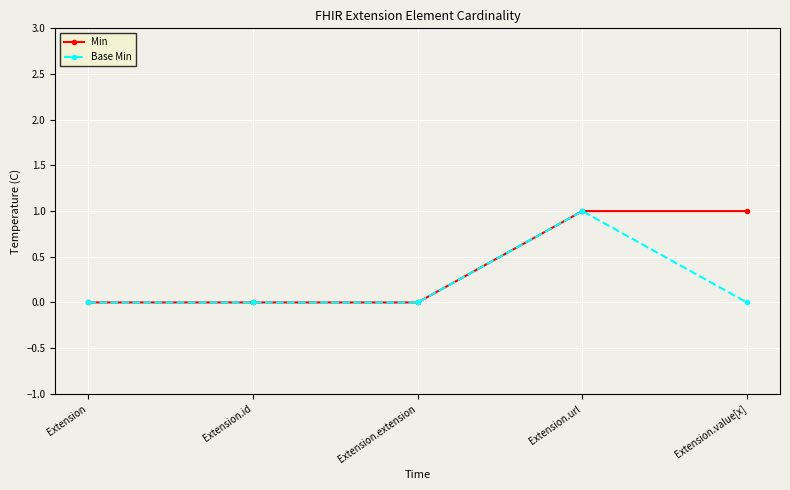

Which category has the highest value in the Base Min series?

Extension.url